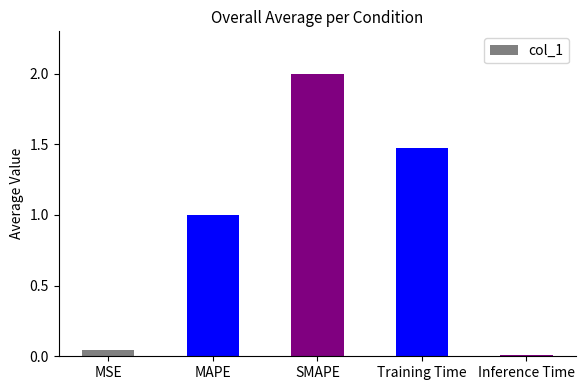

What is the label of the 3rd bar from the right?

SMAPE